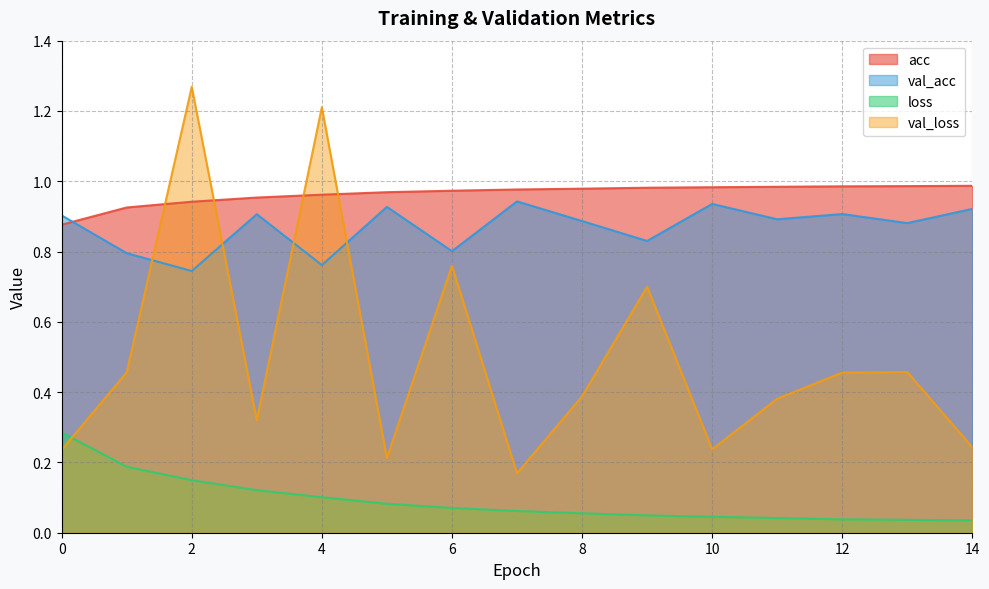

Which has a higher value, 12 or 7?

12